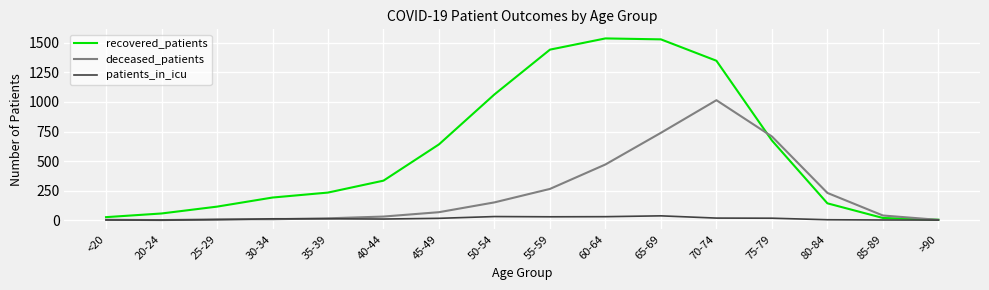

Between 70-74 and 80-84, which series saw the biggest shift?

recovered_patients